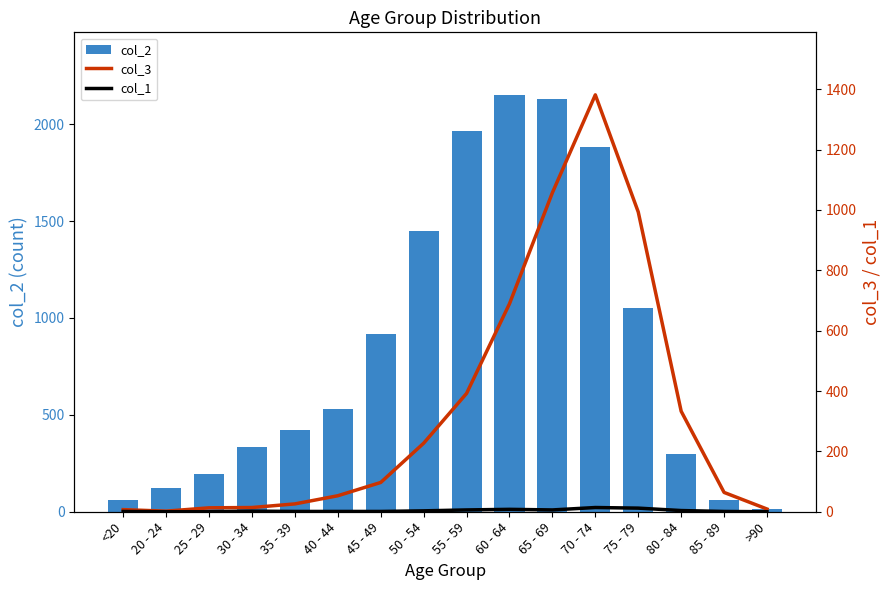

Does the chart contain stacked bars?

No